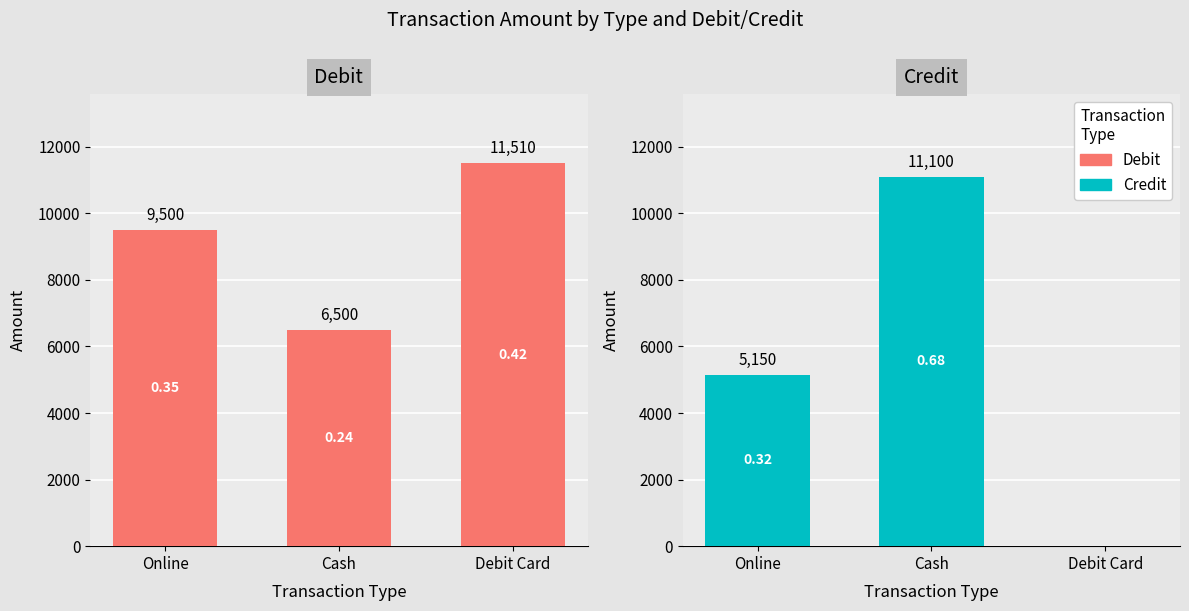

The value of Credit at Cash is 11100. True or false?

True